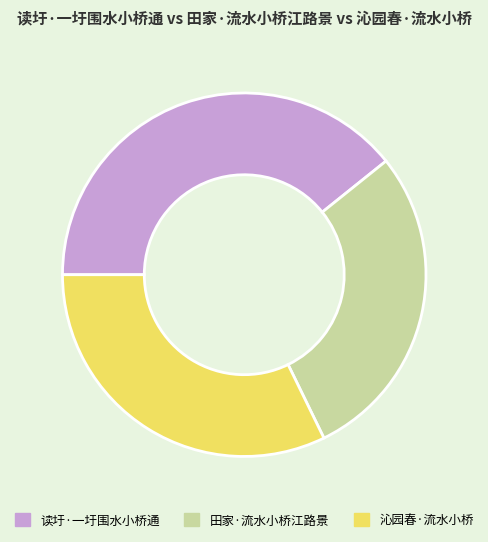

How many segments does this pie chart have?

3